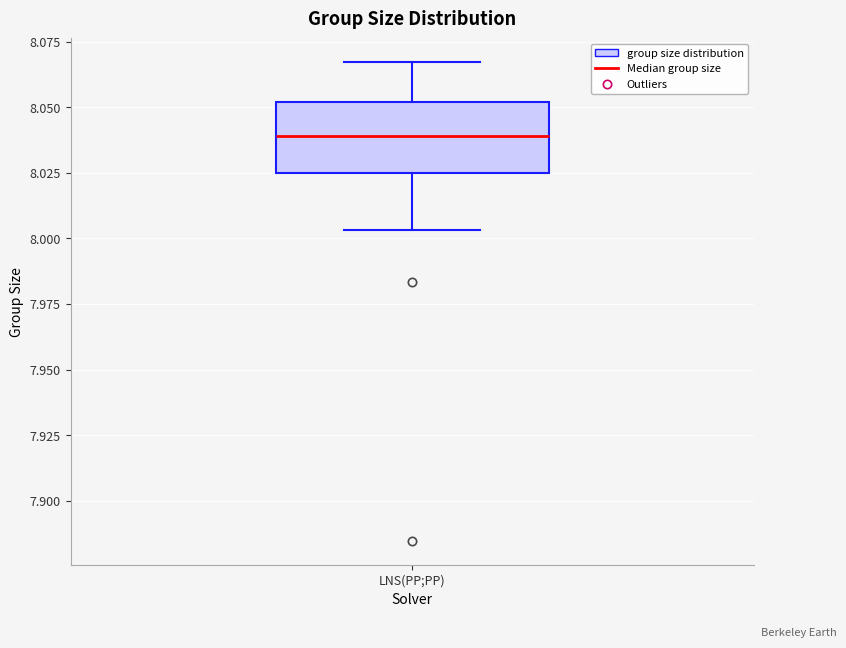

Transcribe this box plot: give where the median line is, the range the box spans, and where the two whiskers end, as read against the y-axis. The values are not printed on the chart, so give them approximately, as read against the axis.

median 8.040, box 8.025 to 8.050, whiskers 8.005 to 8.065